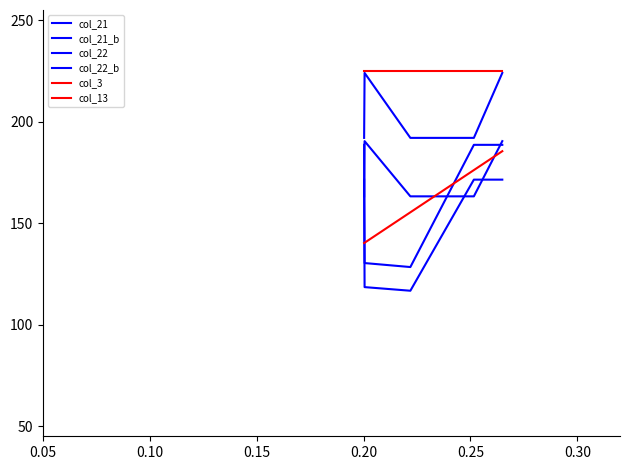

How many lines are shown in the chart?

6